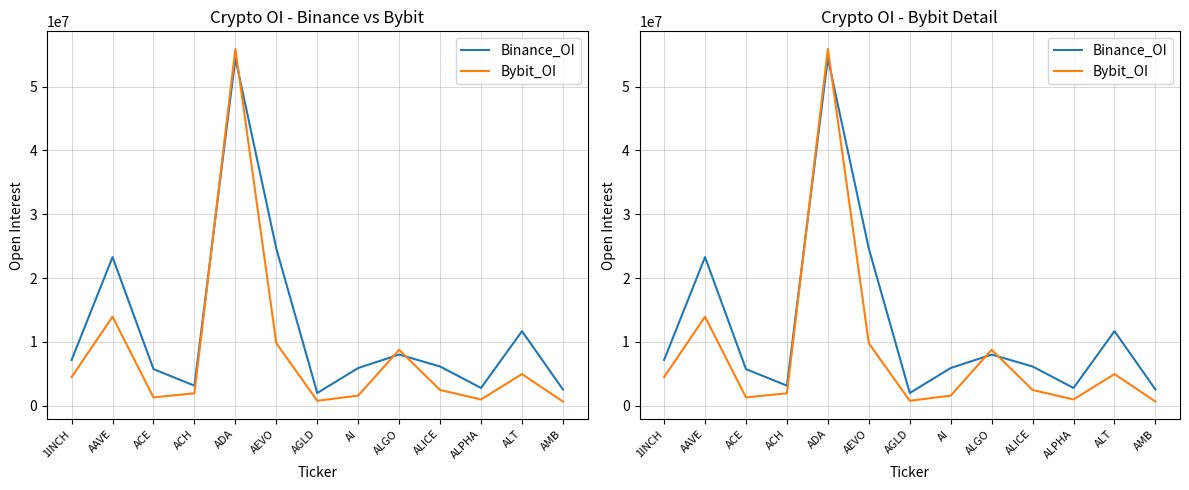

Which series has the largest total across all categories?

Binance_OI